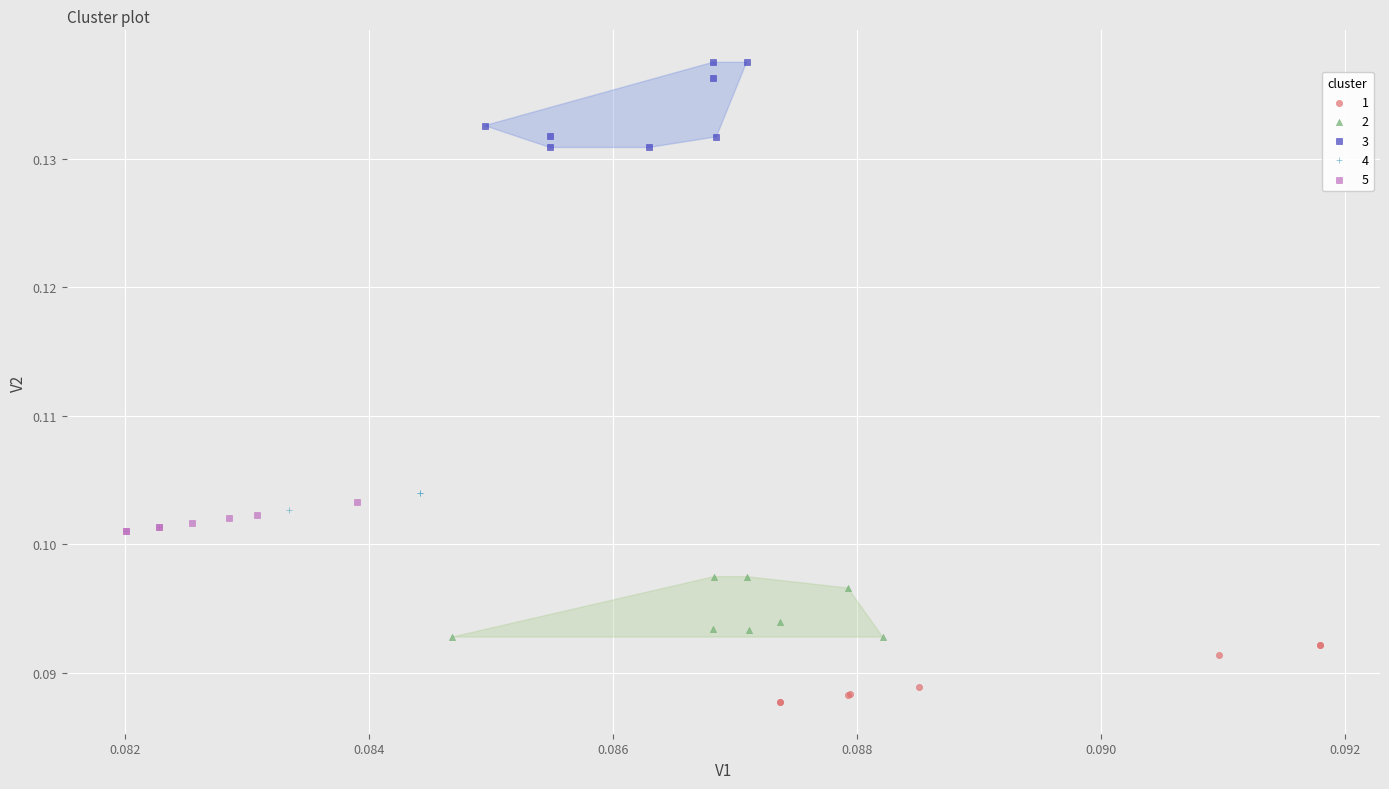

Which series has the largest Y range (max minus min)?

3